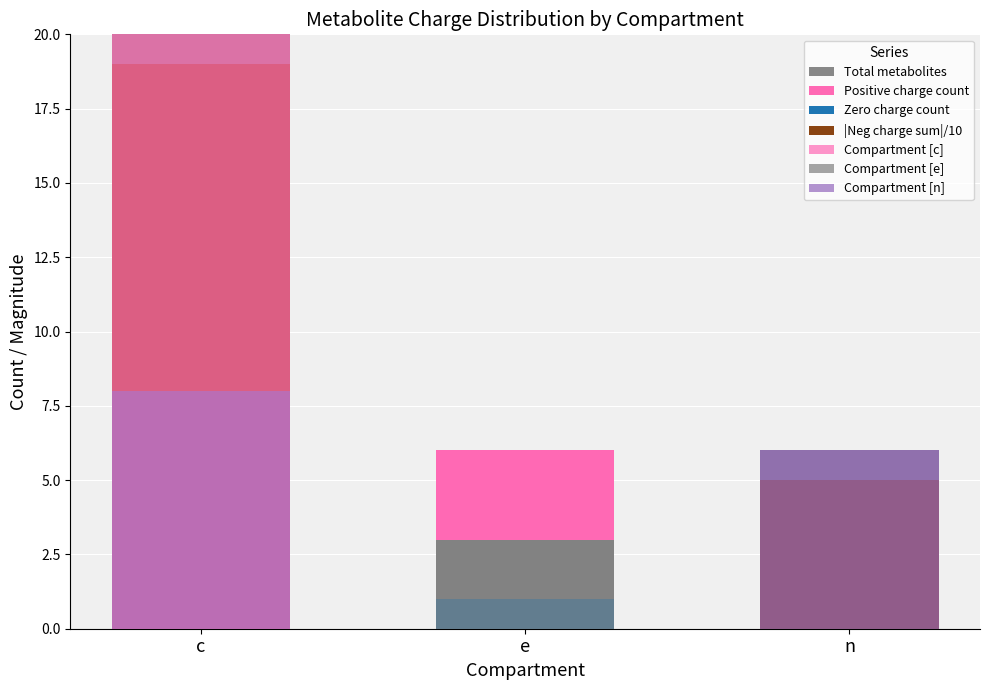

Is the value of |Neg charge sum|/10 at n greater than the value of Total metabolites at n?

No